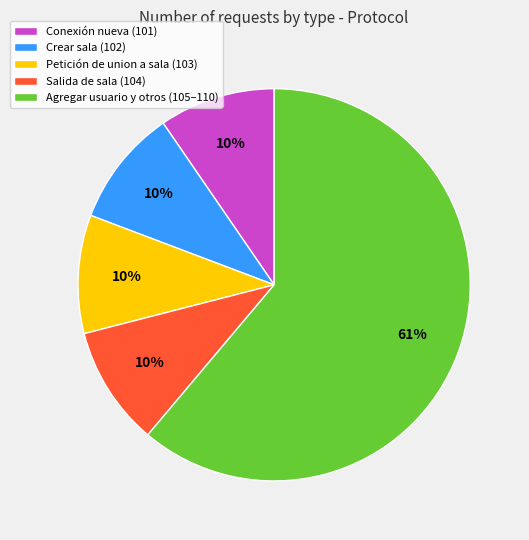

To the nearest percent, what is the average slice percentage?

20%